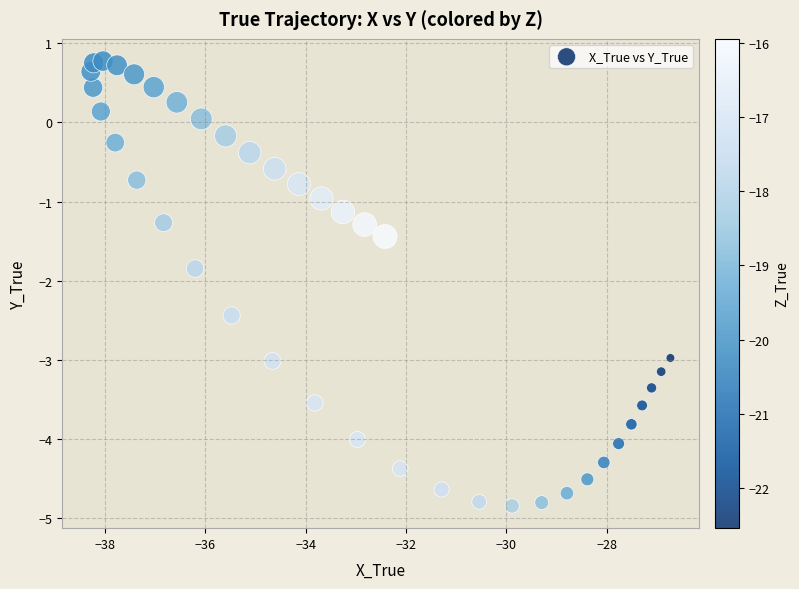

What Y value in the scatter plot is closest to -2?

-1.8